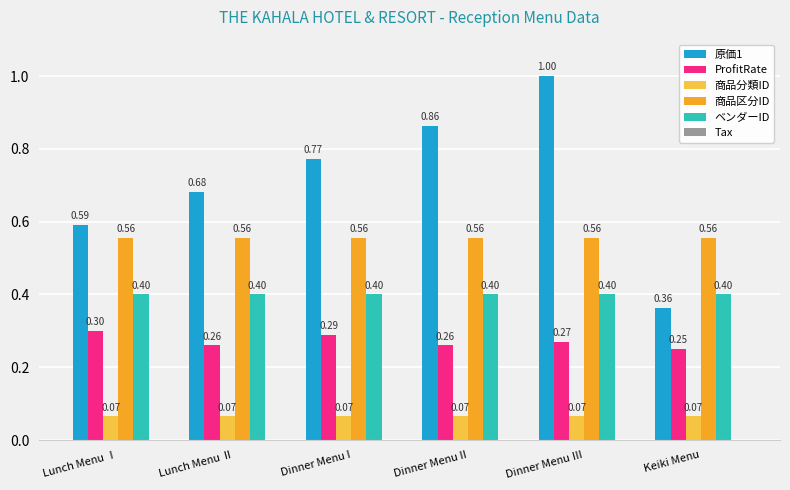

Rank the series by their average value, from lowest to highest.

商品分類ID, ProfitRate, ベンダーID, 商品区分ID, 原価1